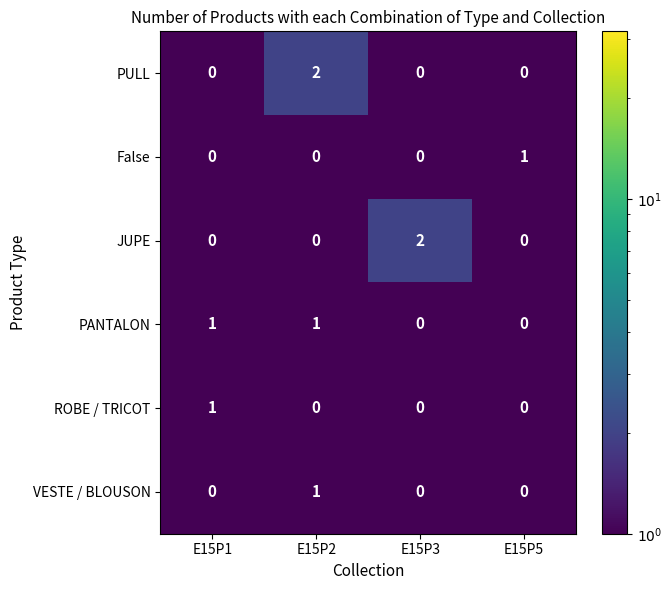

Between E15P1 and E15P2, which series saw the biggest shift?

PULL